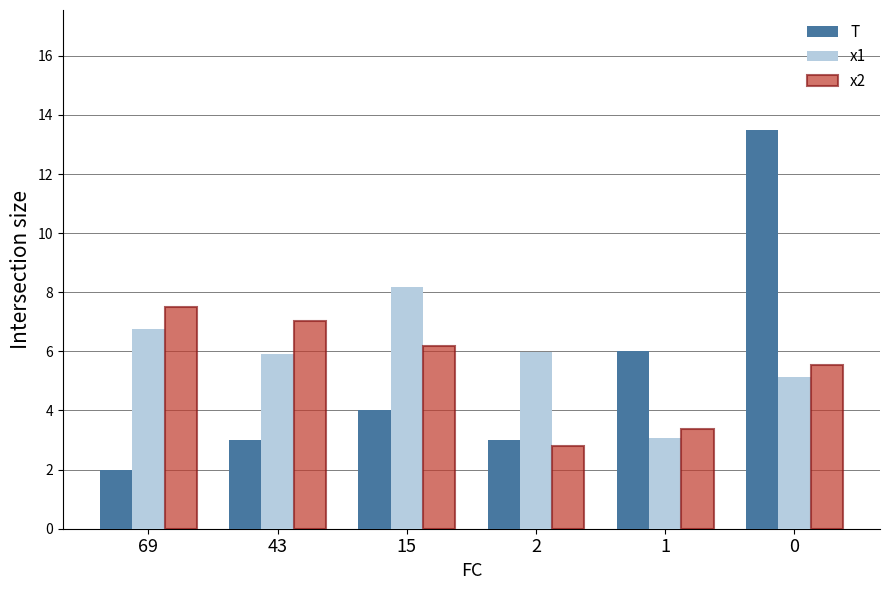

At which label does x2 first exceed 6?

69